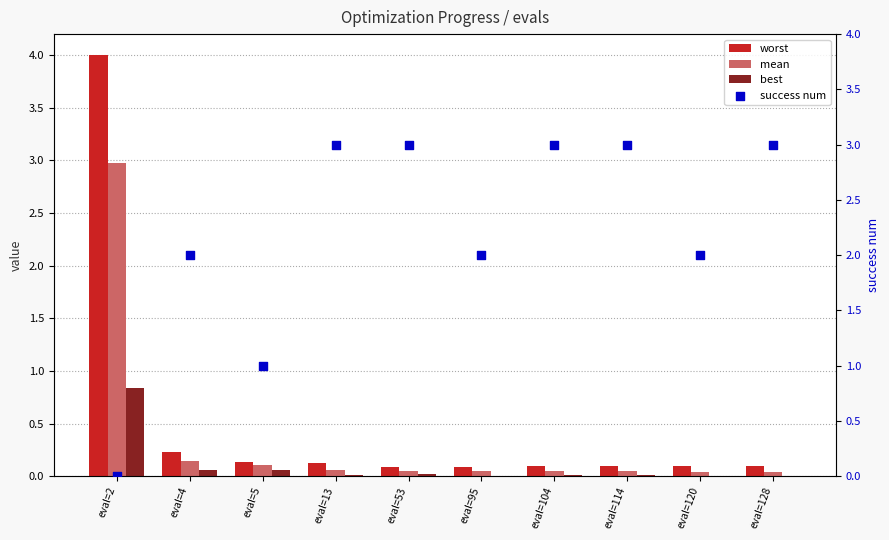

Which series has the largest Y range (max minus min)?

worst